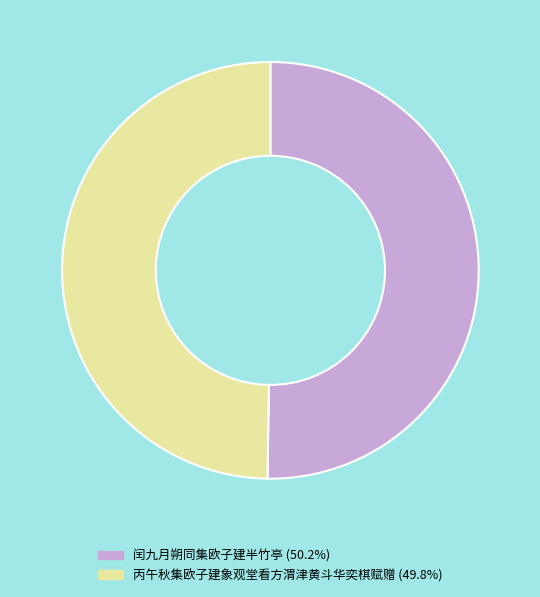

Approximately how many times larger is the value at 闰九月朔同集欧子建半竹亭 compared to 丙午秋集欧子建象观堂看方渭津黄斗华奕棋赋赠?

1.0